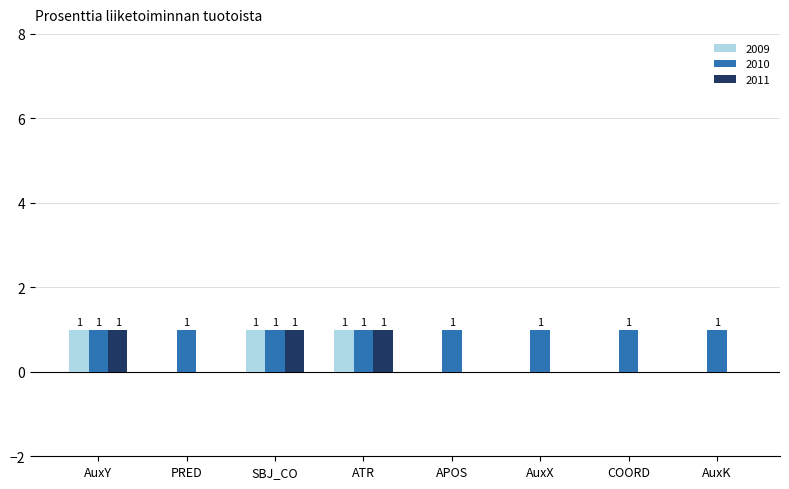

What is the sum of all 2011 values?

3